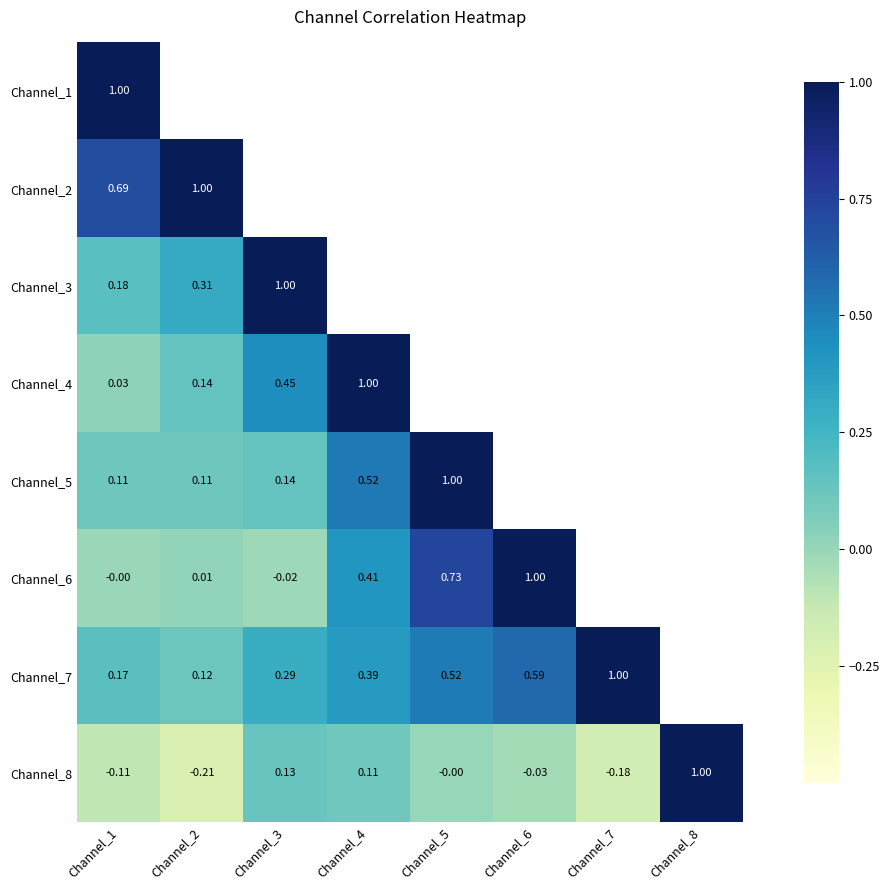

What is the minimum value shown in the chart?

-0.2